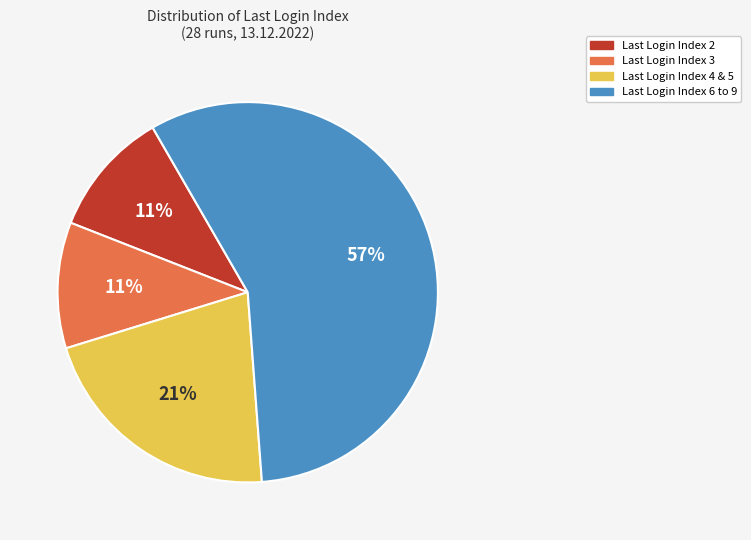

To the nearest percent, what is the difference between the largest and smallest slice percentages?

46%